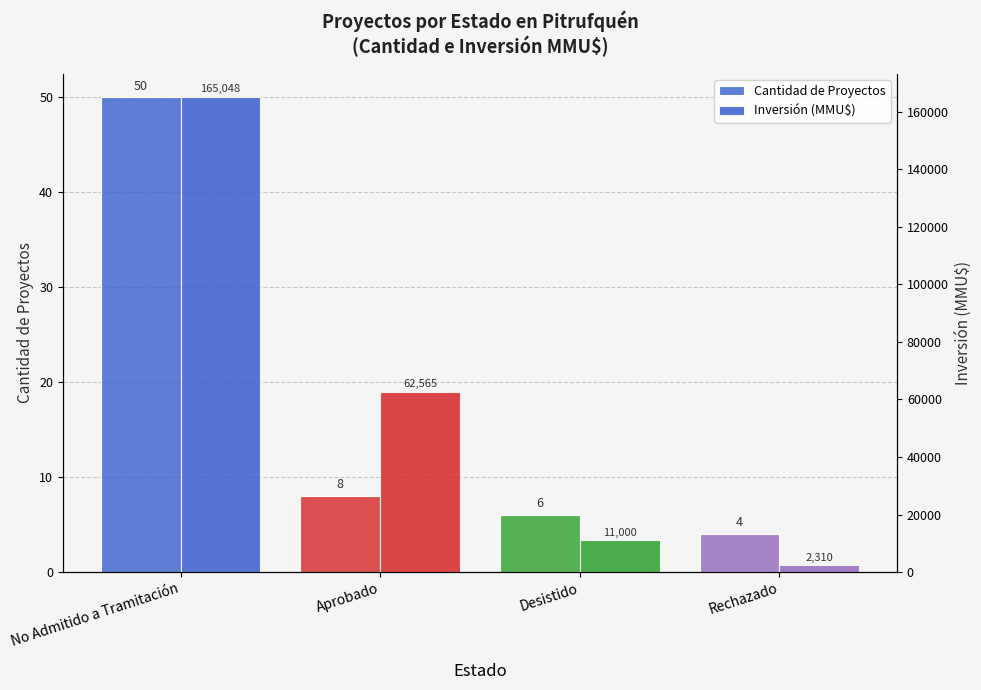

Which category has the highest value across all series?

No Admitido a Tramitación